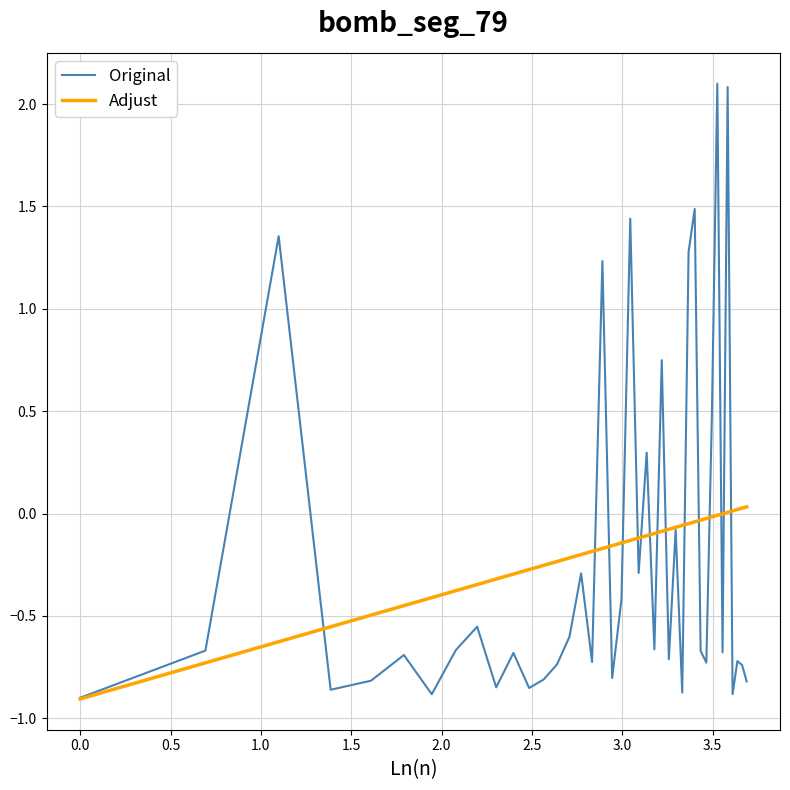

List the series in order of their peak value, lowest first.

Adjust, Original